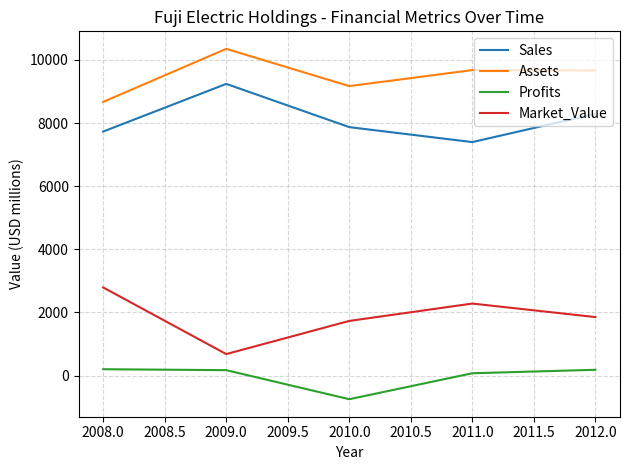

At which label does Market_Value first exceed 1852?

2008.0